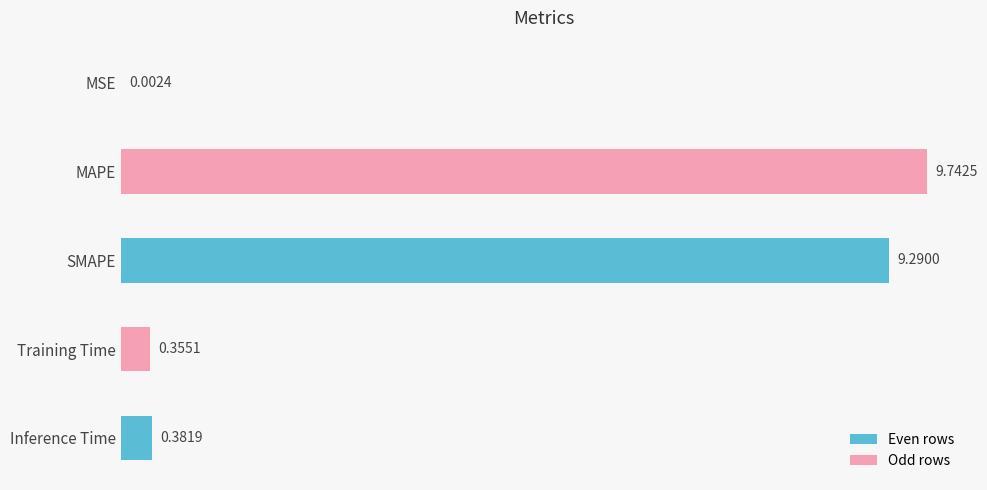

What is the maximum value shown in the chart?

9.7